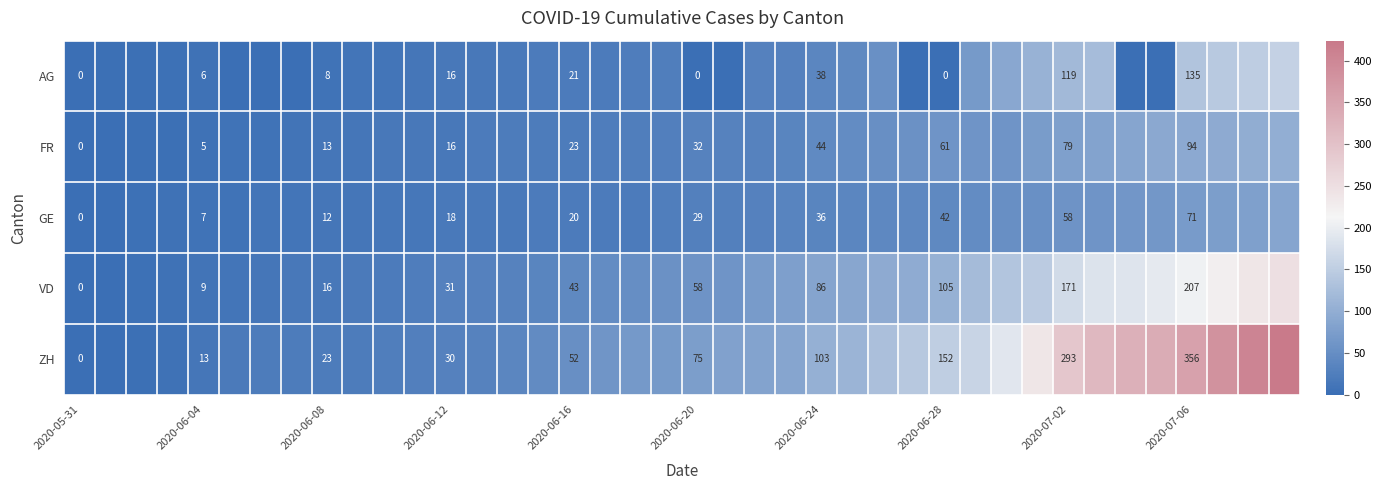

At 2020-06-28, list the series in order from smallest to largest.

AG, GE, FR, VD, ZH